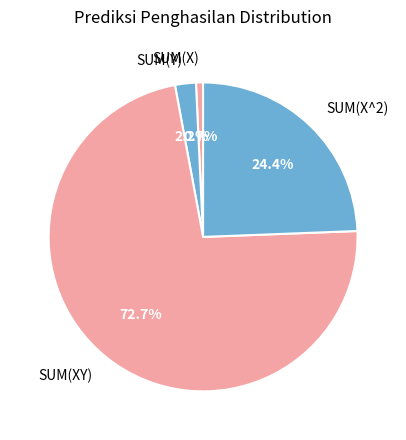

To the nearest percent, what is the combined percentage of SUM(Y) and SUM(XY)?

75%